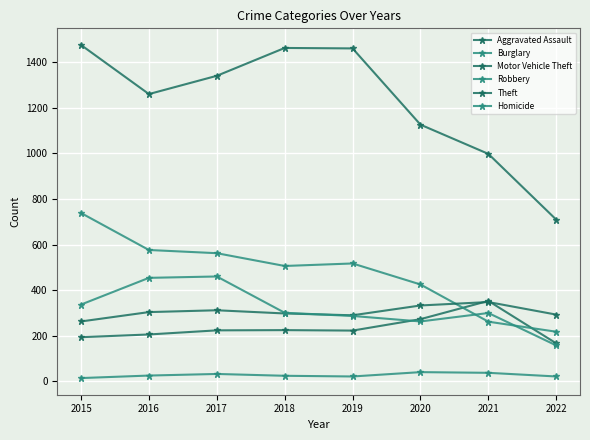

How many distinct data groups are displayed?

6